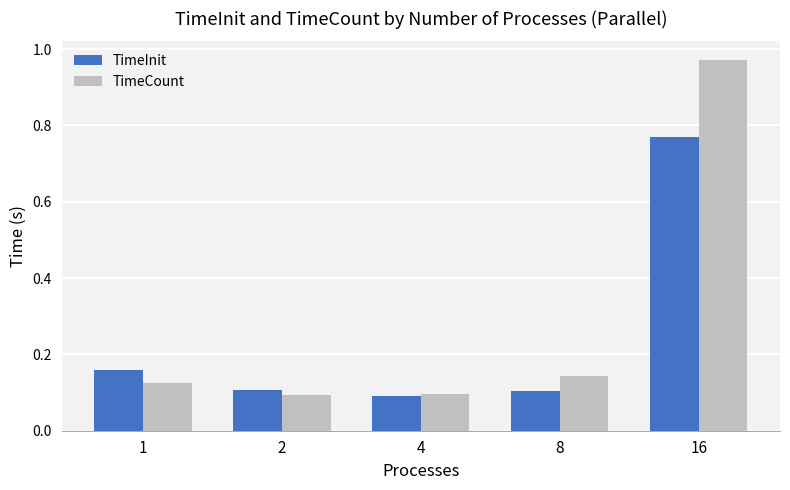

List the series in order of their peak value, lowest first.

TimeInit, TimeCount